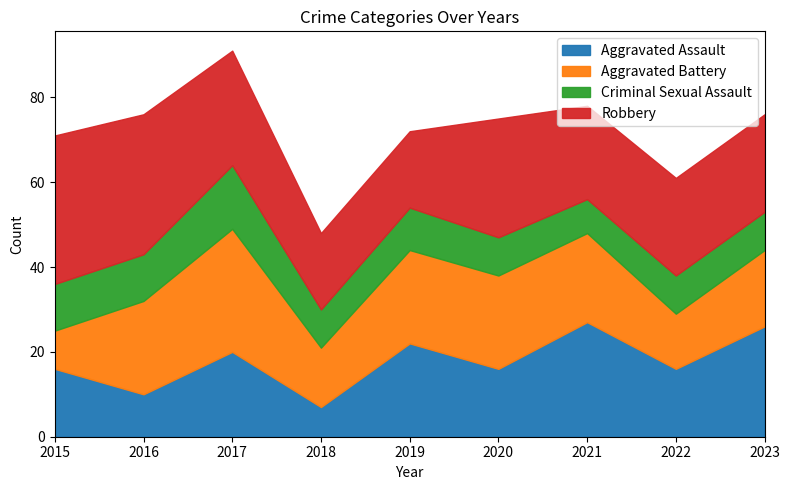

How many interior local peaks does the Aggravated Battery series have?

1